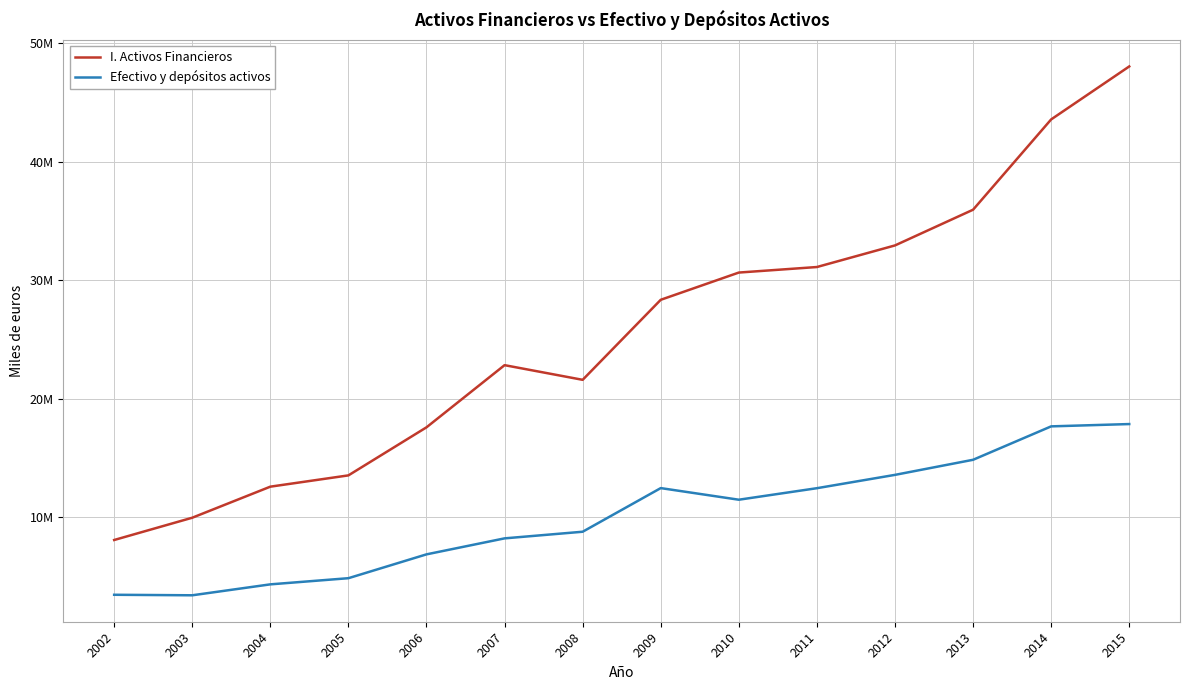

At which label does Efectivo y depósitos activos reach its minimum?

2003